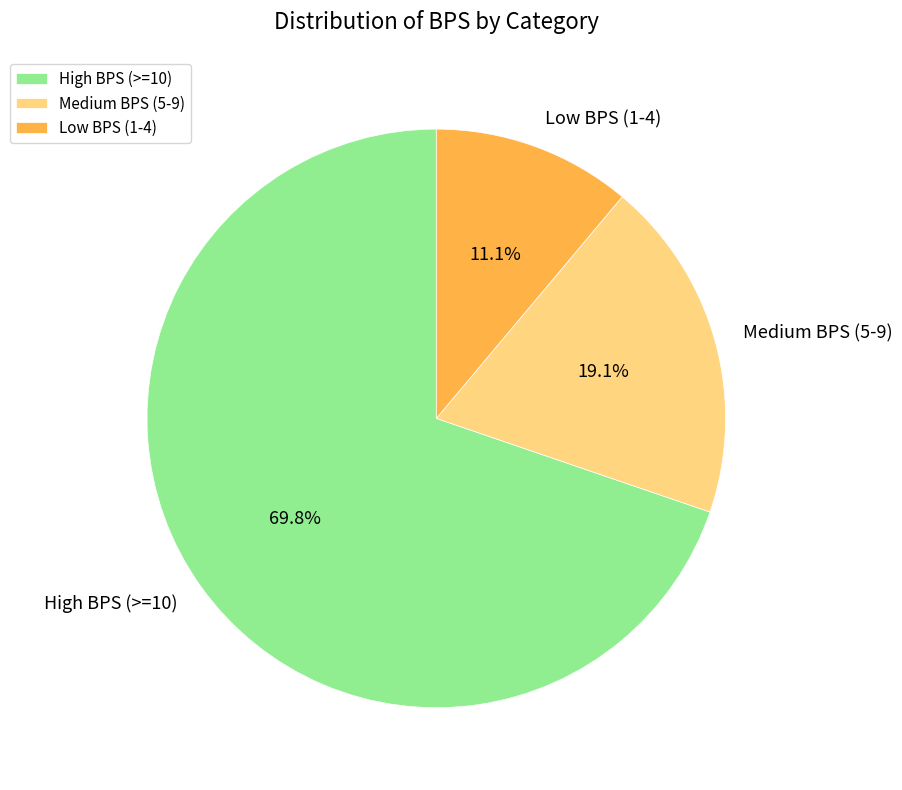

Which category has the biggest portion of the pie?

High BPS (>=10)